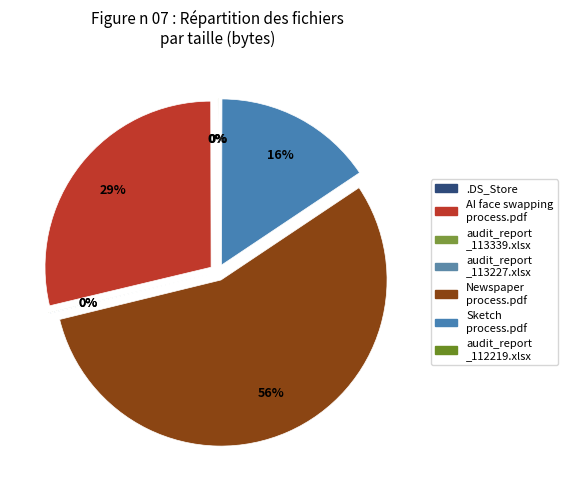

Is it true that audit_report_20250611_113339.xlsx is 0% of the pie?

True